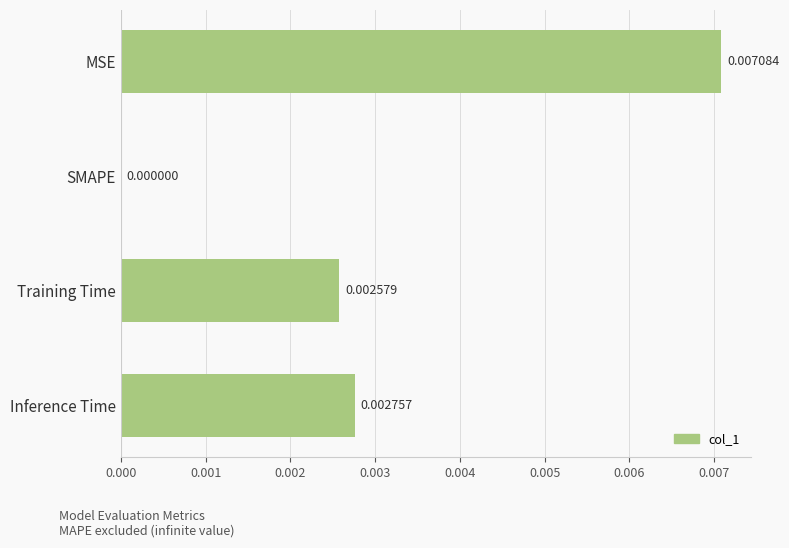

Which has a higher value, Inference Time or MSE?

MSE